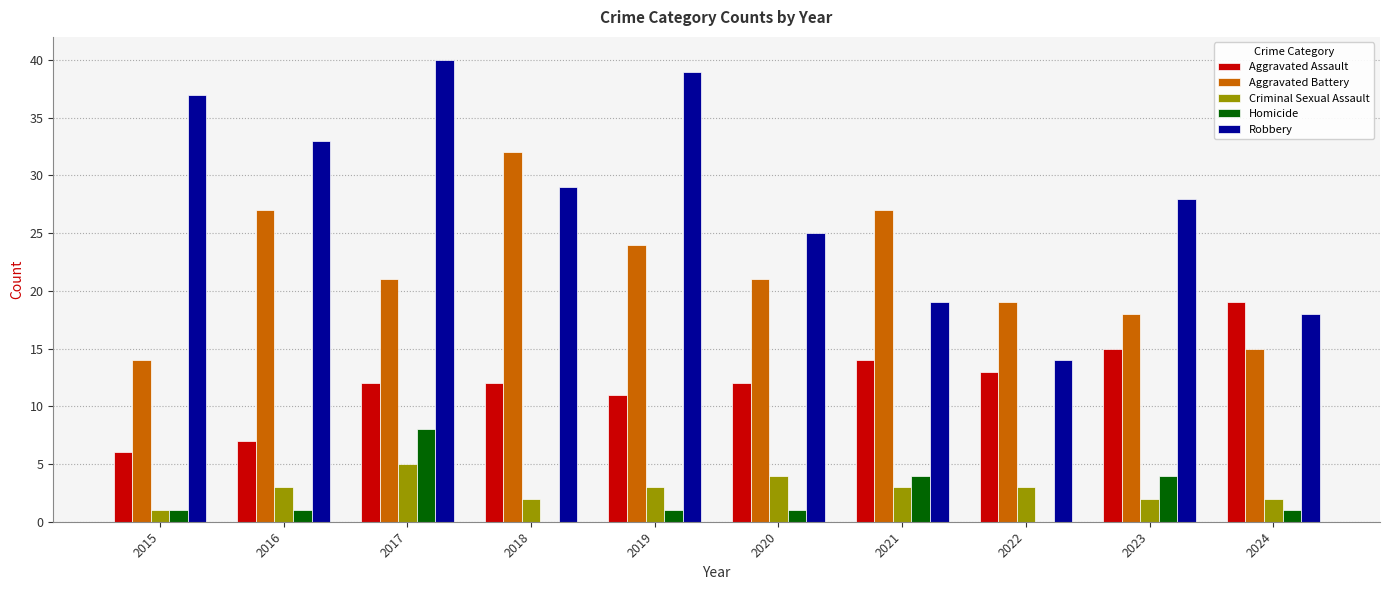

Which series changed the most between 2017 and 2024?

Robbery